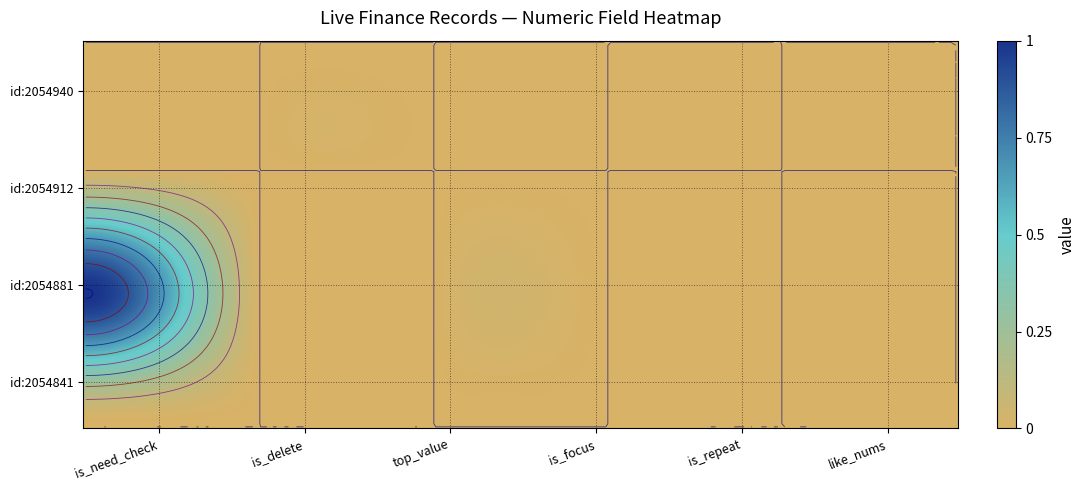

The 2054881 series shows 0 at is_repeat. True or false?

False